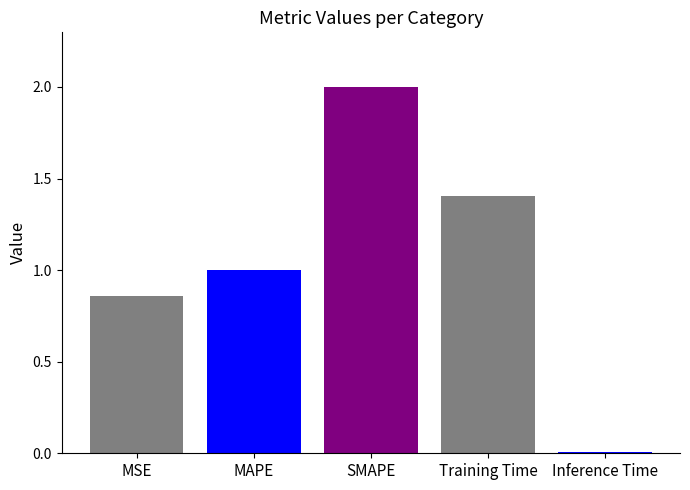

List the labels in order of value, largest first.

SMAPE, Training Time, MAPE, MSE, Inference Time